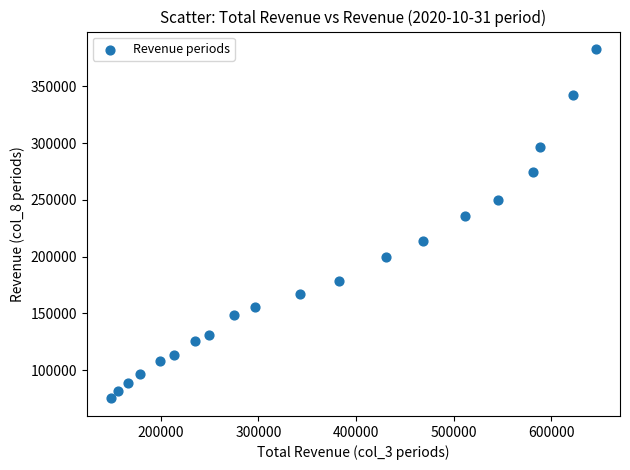

What Y value in the scatter plot is closest to 228950?

235600